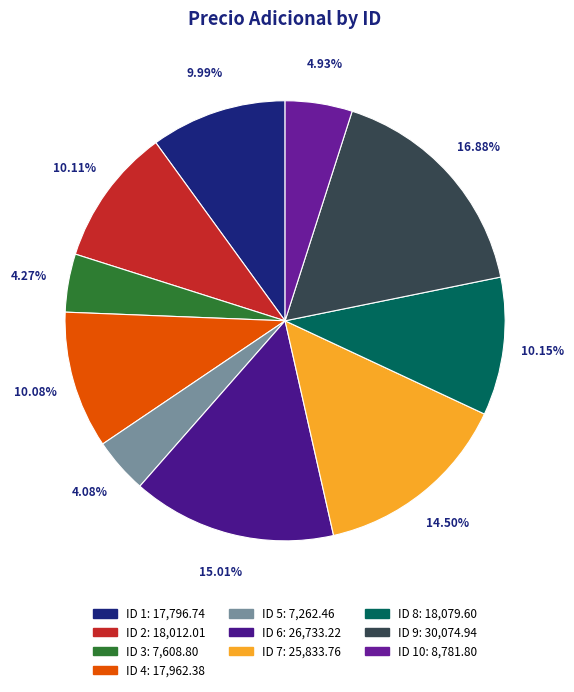

How many slices are in this pie chart?

10